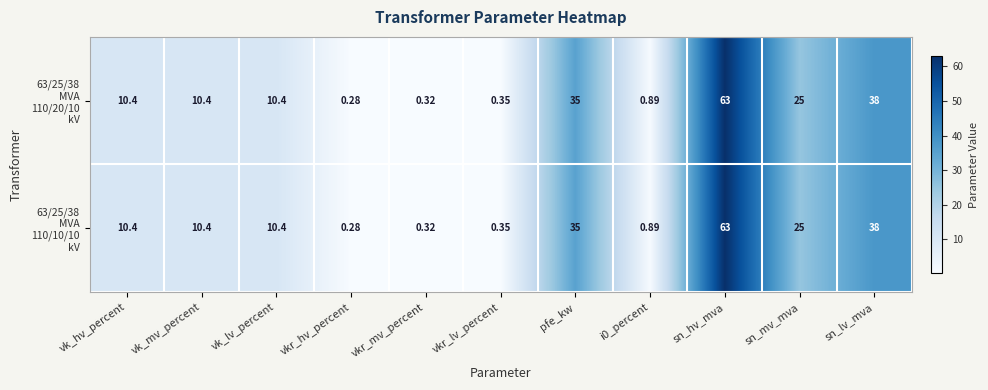

How many categories are shown in the chart?

11